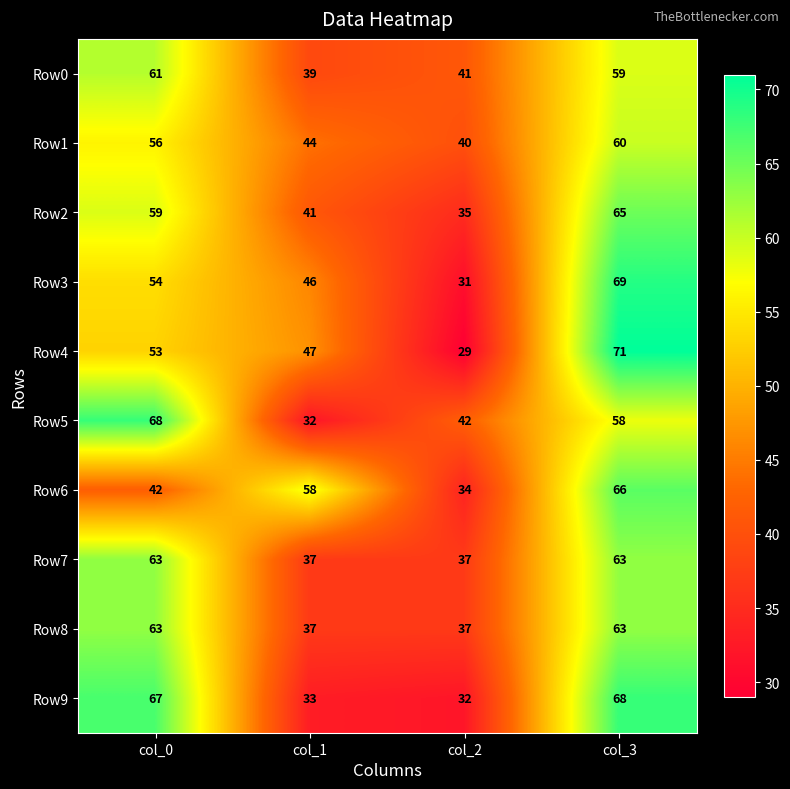

The Row4 series shows 18 at col_0. True or false?

False